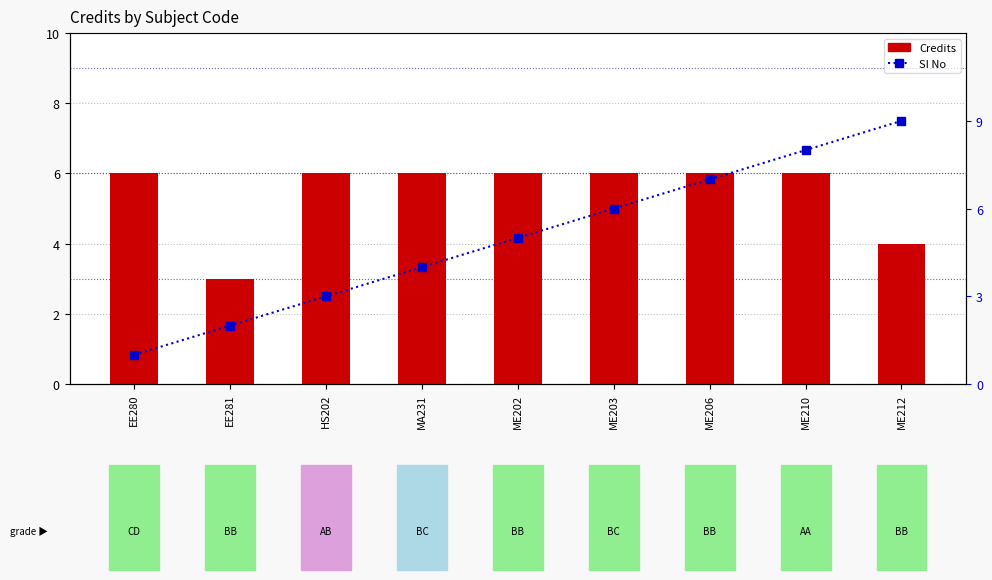

What is the sum of all SI No values?

45